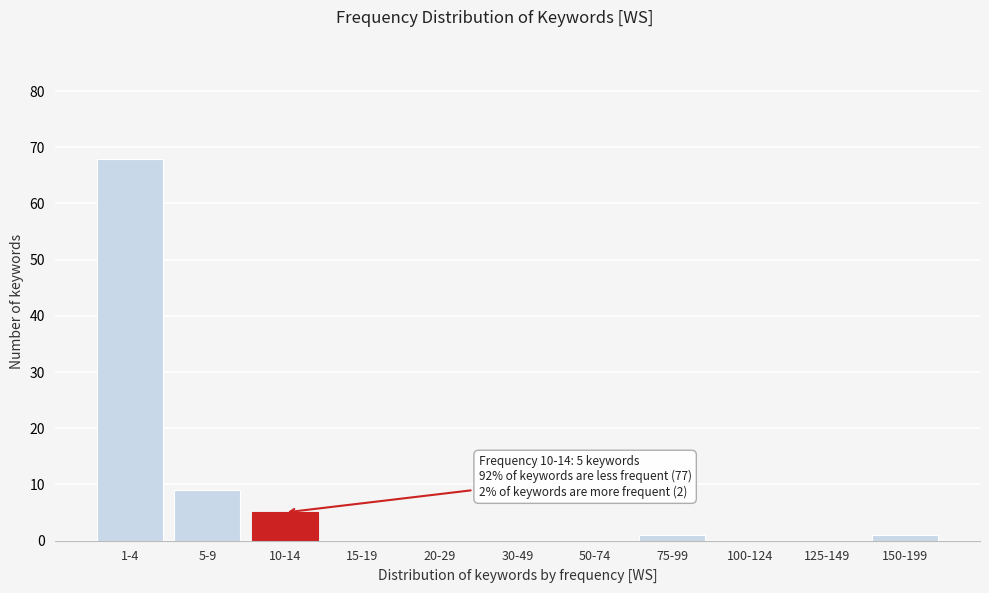

Reading left to right, list all the values displayed in this chart.

1-4=68	5-9=9	10-14=5	15-19=0	20-29=0	30-49=0	50-74=0	75-99=1	100-124=0	125-149=0	150-199=1